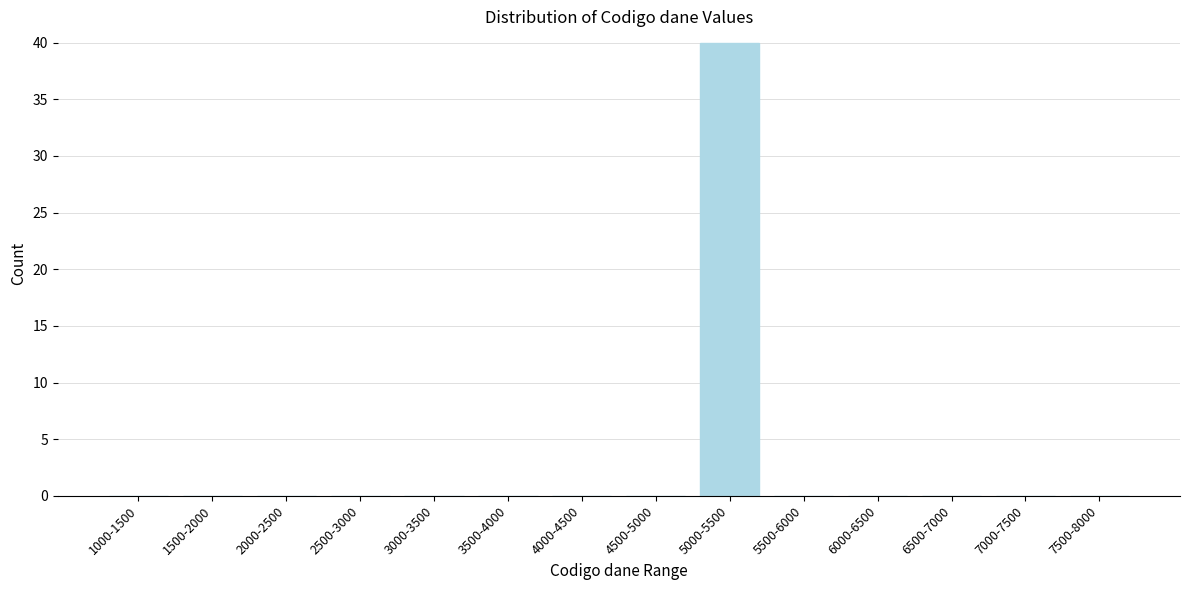

Reading left to right, list all the values displayed in this chart.

1000-1500=0	1500-2000=0	2000-2500=0	2500-3000=0	3000-3500=0	3500-4000=0	4000-4500=0	4500-5000=0	5000-5500=40	5500-6000=0	6000-6500=0	6500-7000=0	7000-7500=0	7500-8000=0